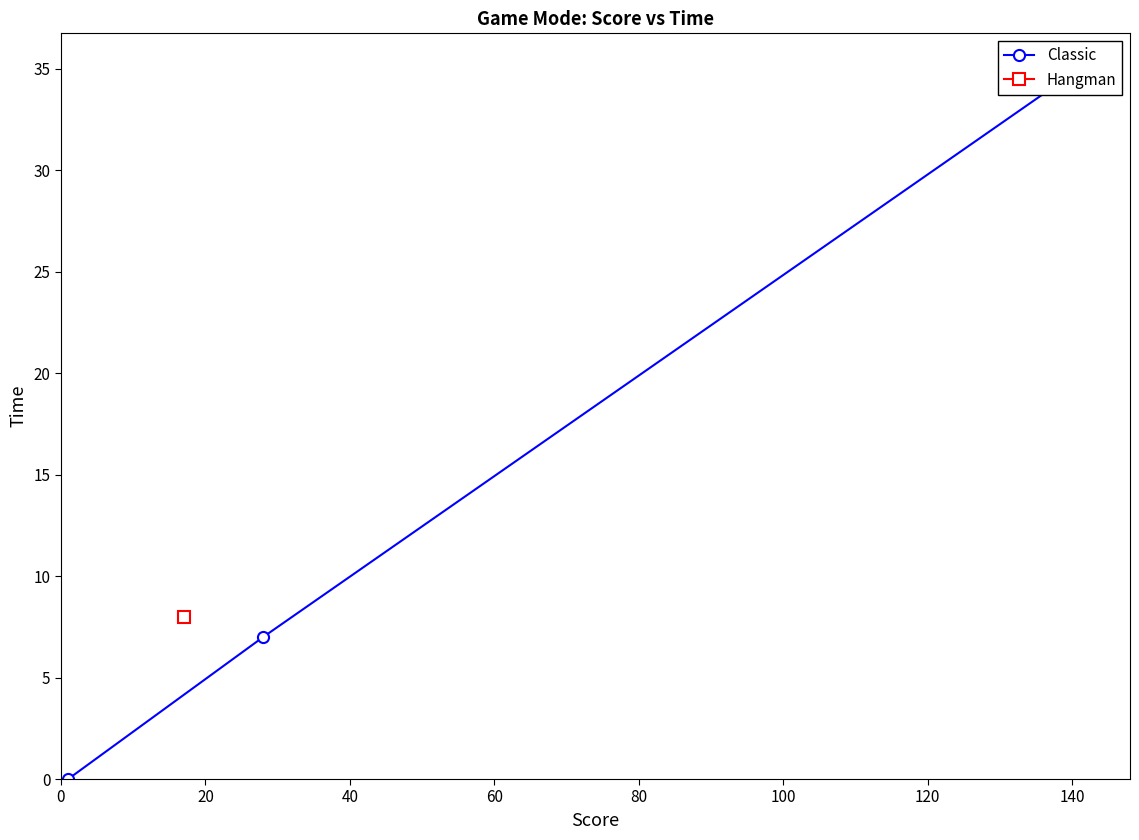

What is the value of the 3rd point from the left?

35